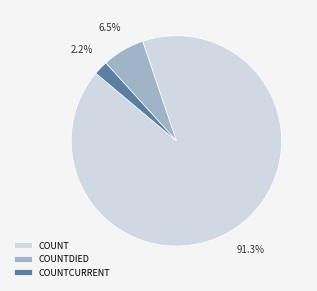

Rank the categories by value from lowest to highest.

COUNTCURRENT, COUNTDIED, COUNT